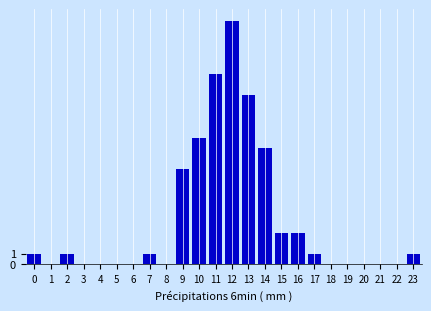

Reading right to left, list all the values displayed in this chart.

23=1	22=0	21=0	20=0	19=0	18=0	17=1	16=3	15=3	14=11	13=16	12=23	11=18	10=12	9=9	8=0	7=1	6=0	5=0	4=0	3=0	2=1	1=0	0=1